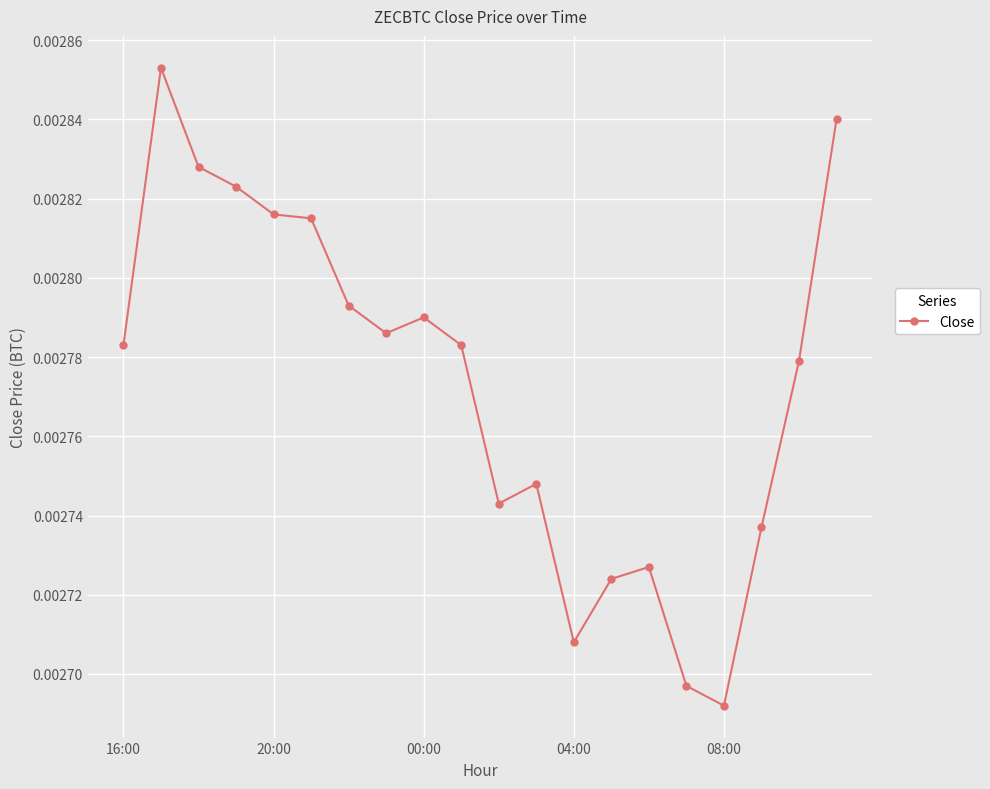

True or false: the data has more than 2 interior local peaks.

True